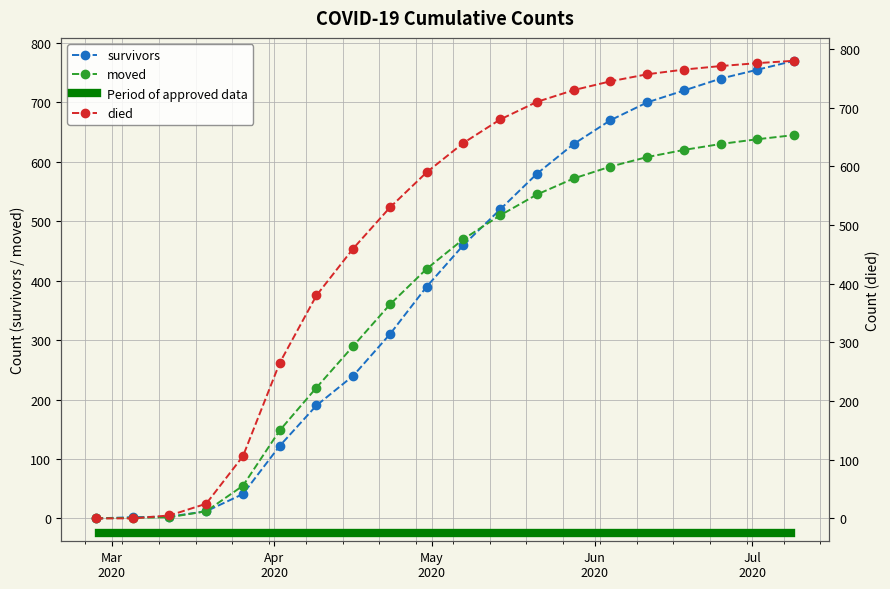

At how many categories does at least one series exceed 143?

15